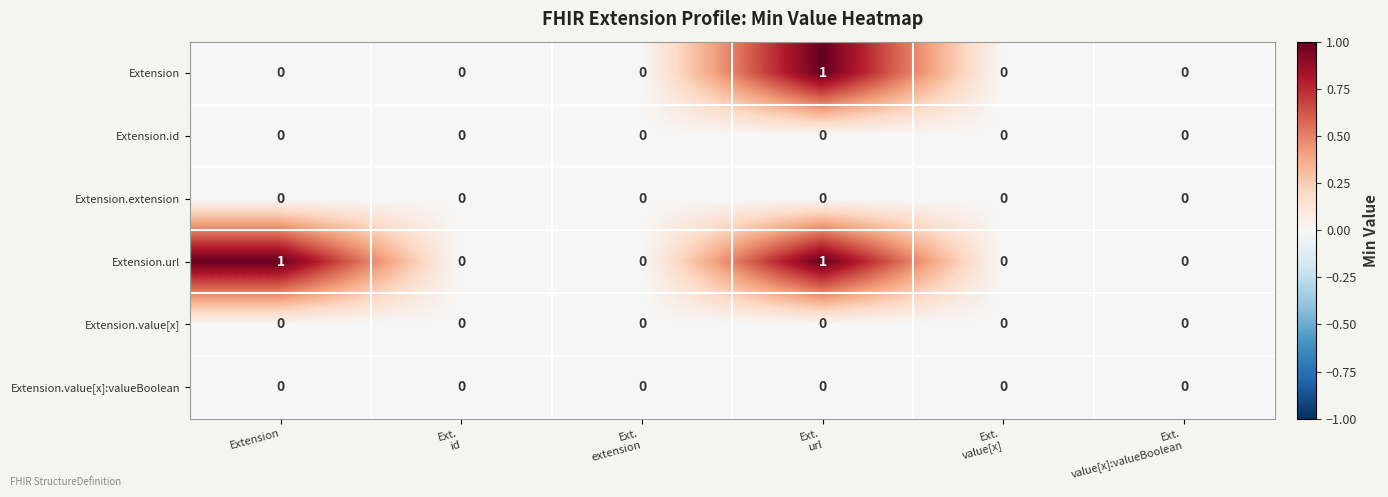

What is the spread (max minus min) of values at Extension?

1